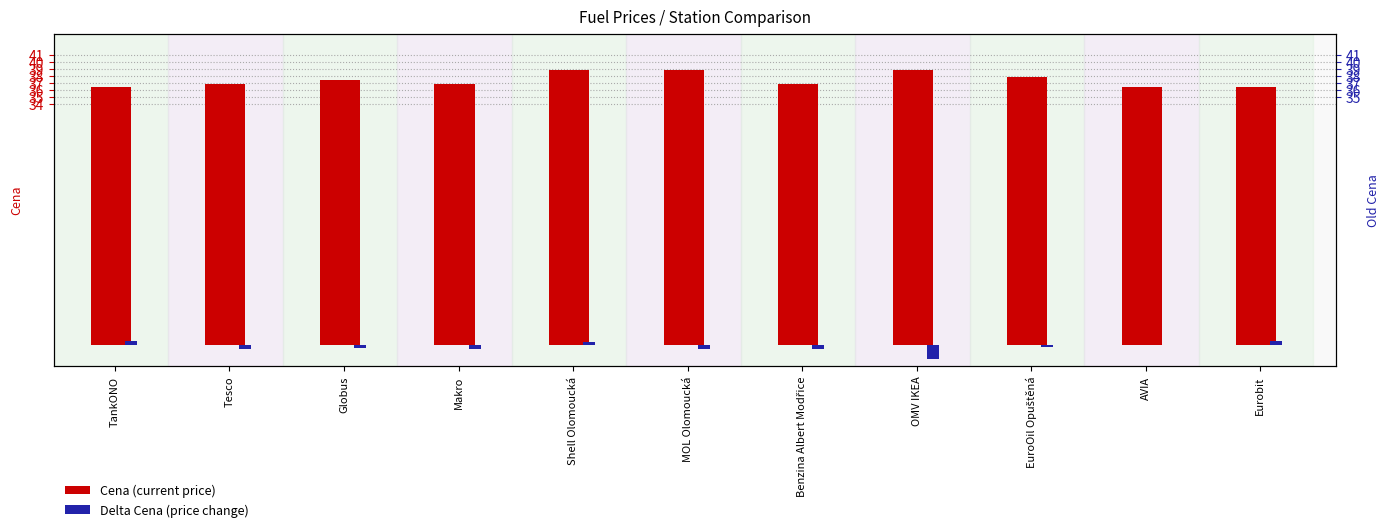

Which series changed the most between TankONO and Eurobit?

Cena